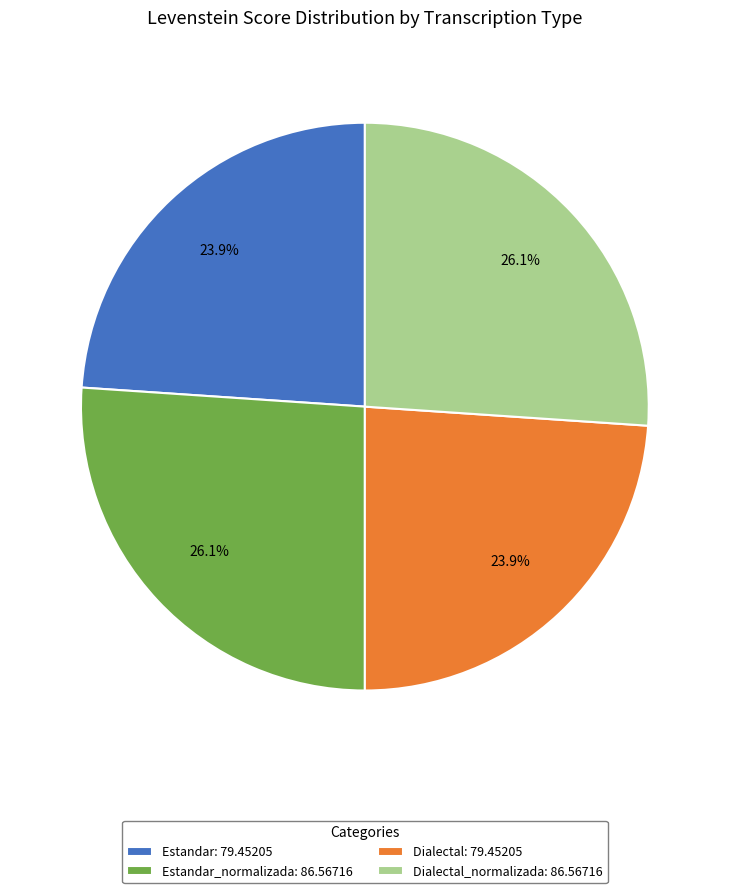

How many segments does this pie chart have?

4